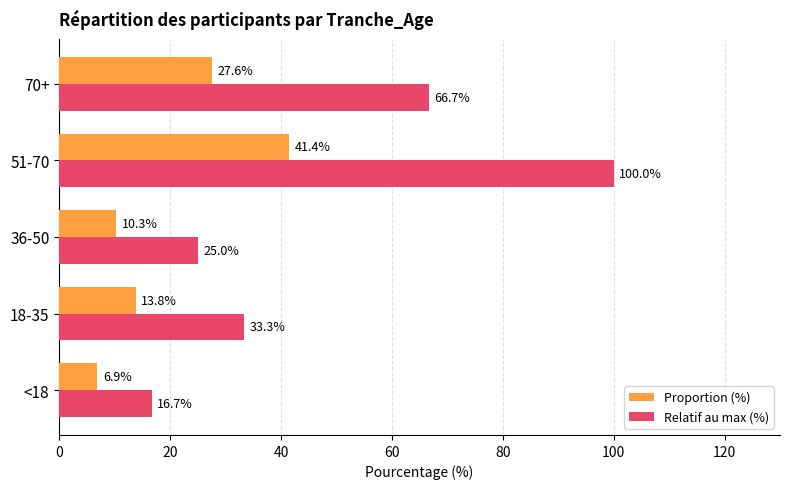

Rank the categories by Proportion (%) value from highest to lowest.

51-70, 70+, 18-35, 36-50, <18